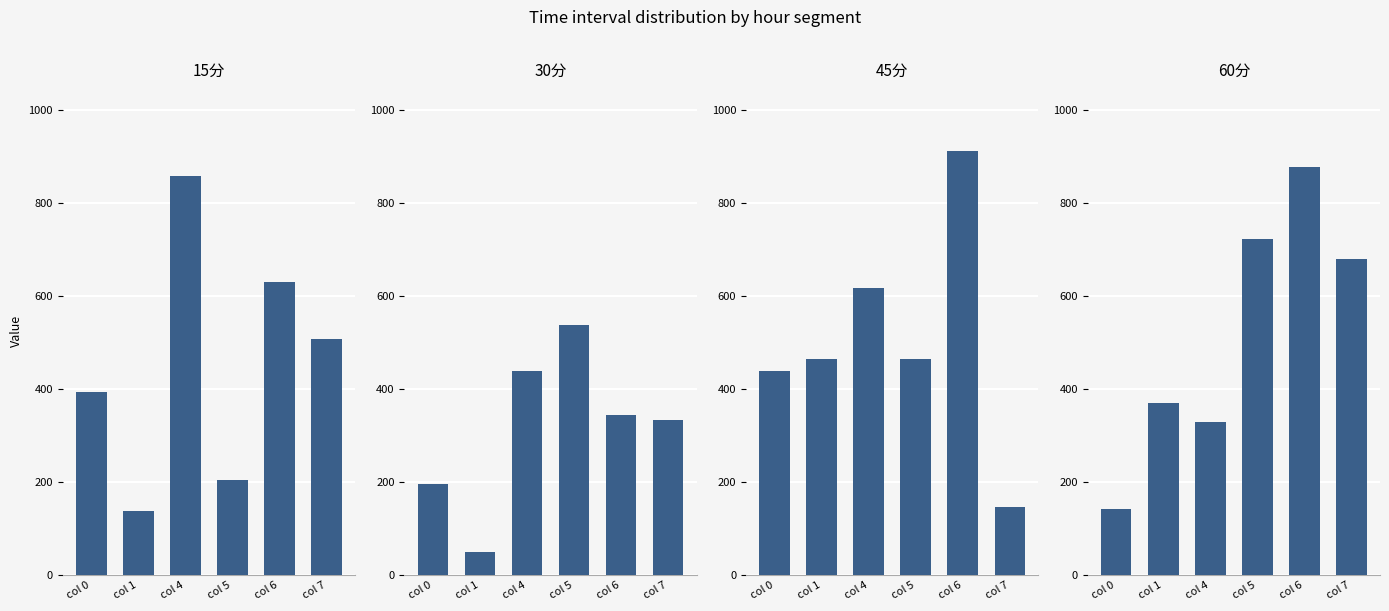

At col 7, list the series in order from smallest to largest.

45分, 30分, 15分, 60分